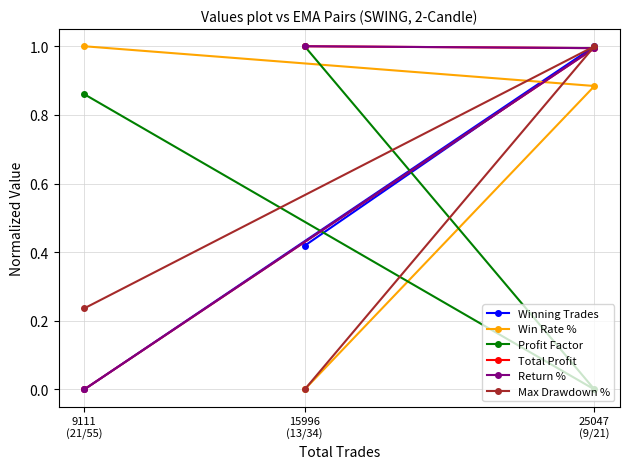

Is this an area chart (filled region under the line)?

No